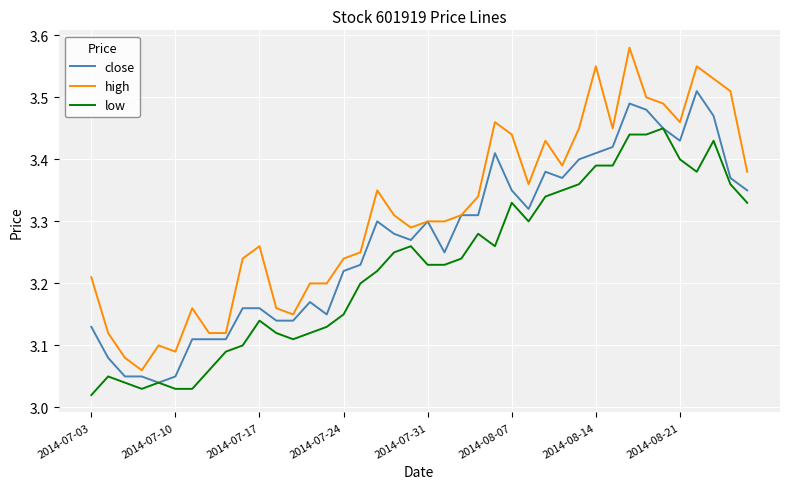

What is the difference between the maximum and minimum values in the close series?

0.5